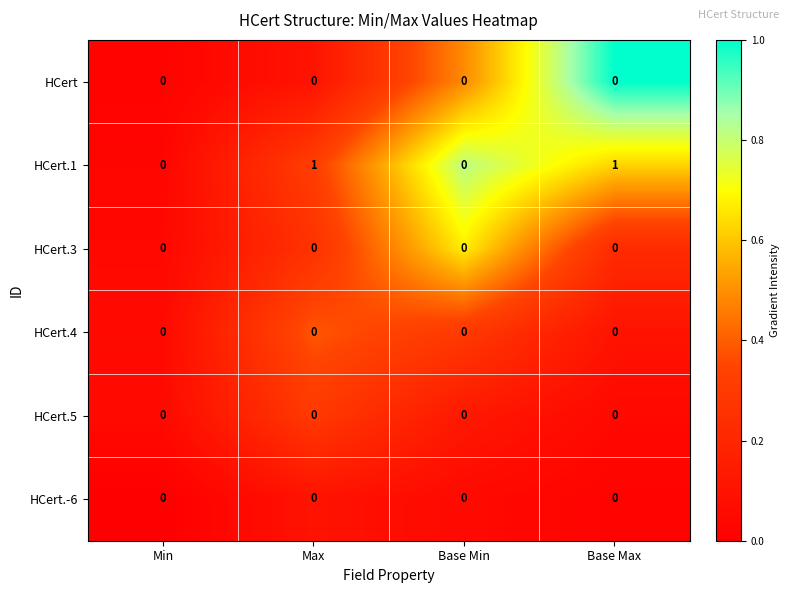

True or false: HCert.1 has a value of 0 at Max.

False